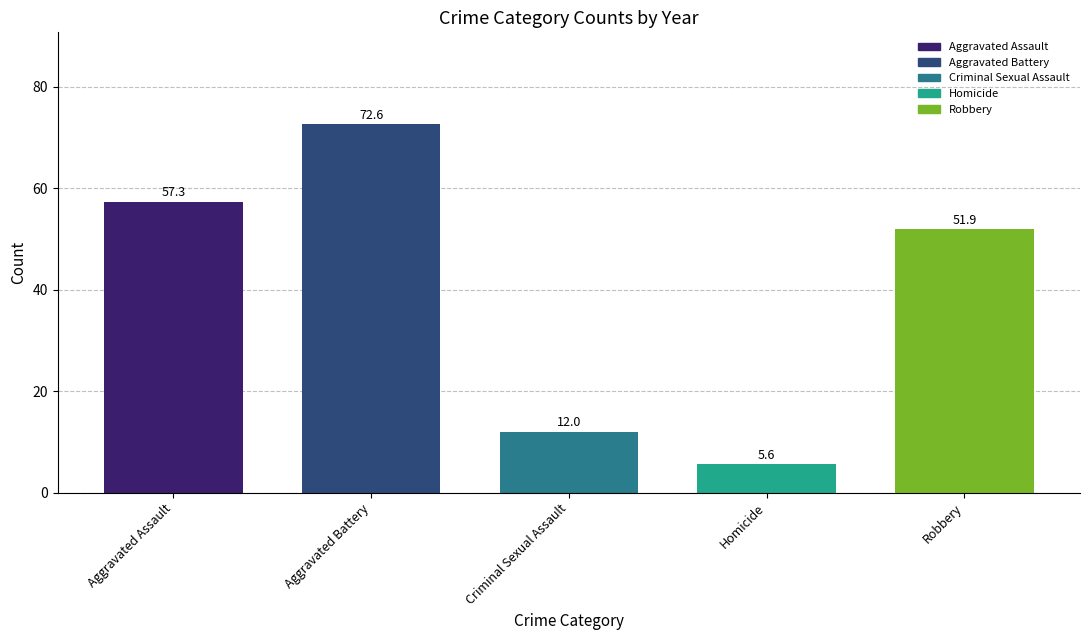

Does the chart contain stacked bars?

No